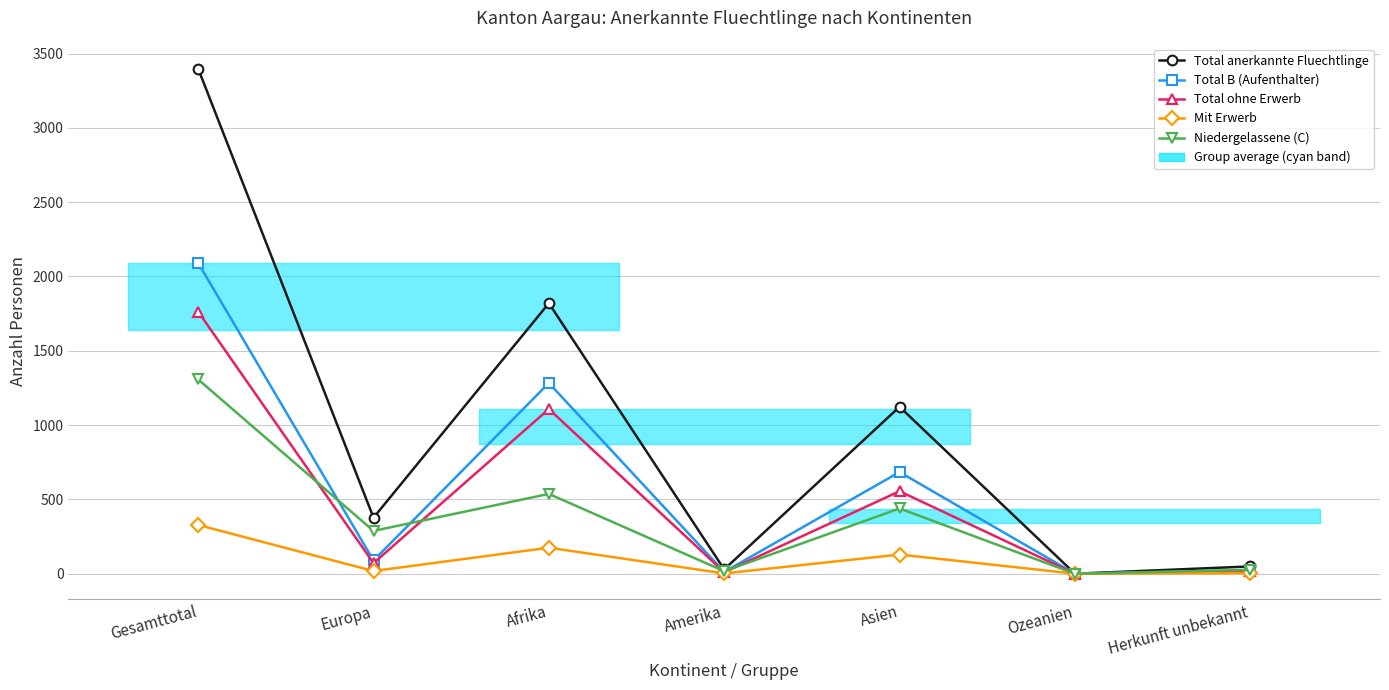

Reading left to right, transcribe all the data shown in this chart.

Total anerkannte Fluechtlinge: 3398	377	1820	29	1123	0	49
Total B (Aufenthalter): 2091	89	1283	12	684	0	23
Total ohne Erwerb: 1763	71	1108	10	555	0	19
Mit Erwerb: 328	18	175	2	129	0	4
Niedergelassene (C): 1307	288	537	17	439	0	26